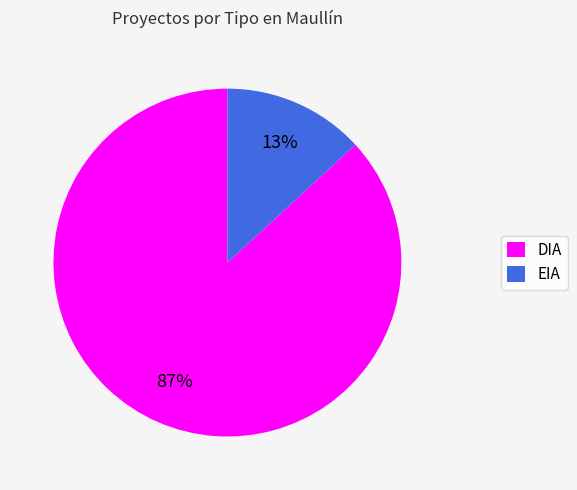

True or false: EIA accounts for 13% of the total.

True